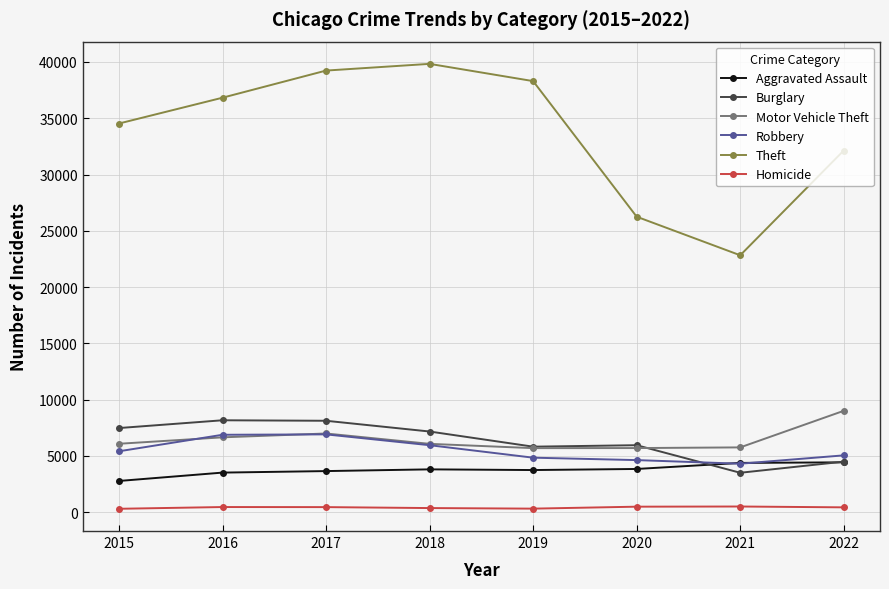

Which series has the widest spread of values?

Theft